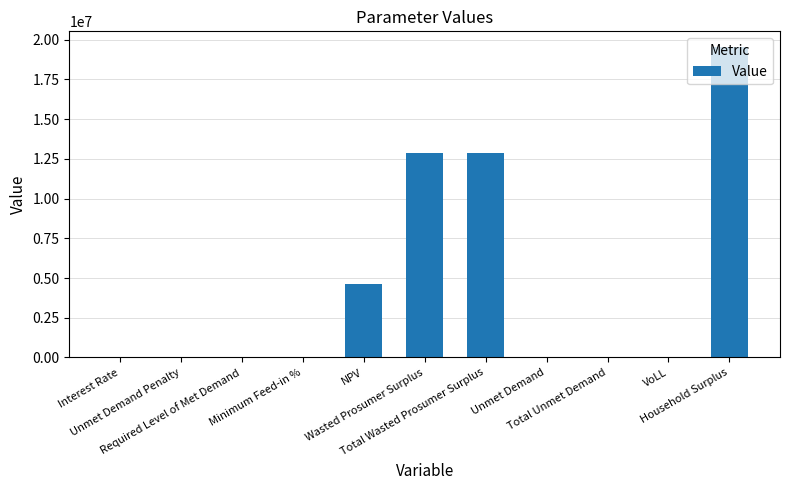

What is the change in value from NPV to Unmet Demand?

-4609817.5